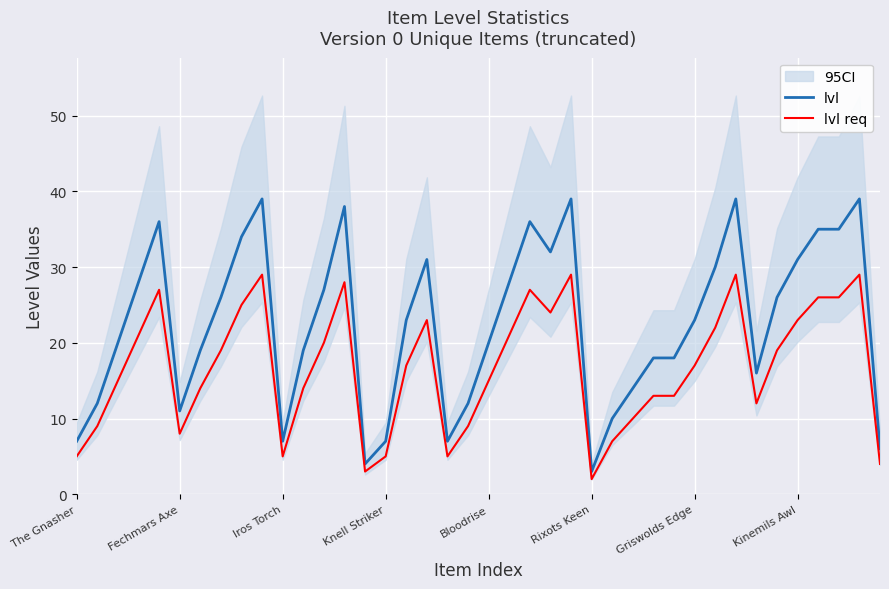

How many values in the lvl series exceed 23?

19